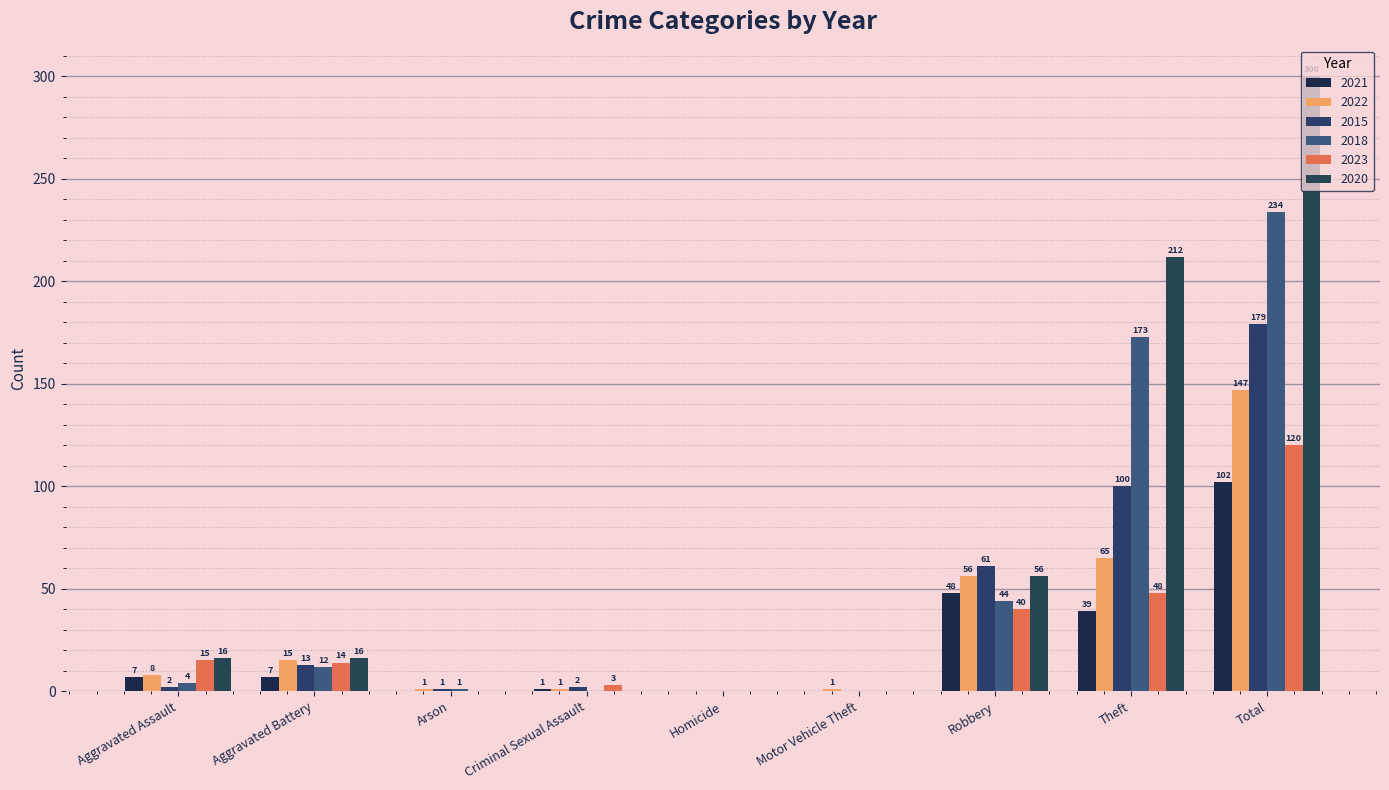

At how many categories does at least one series exceed 91?

2